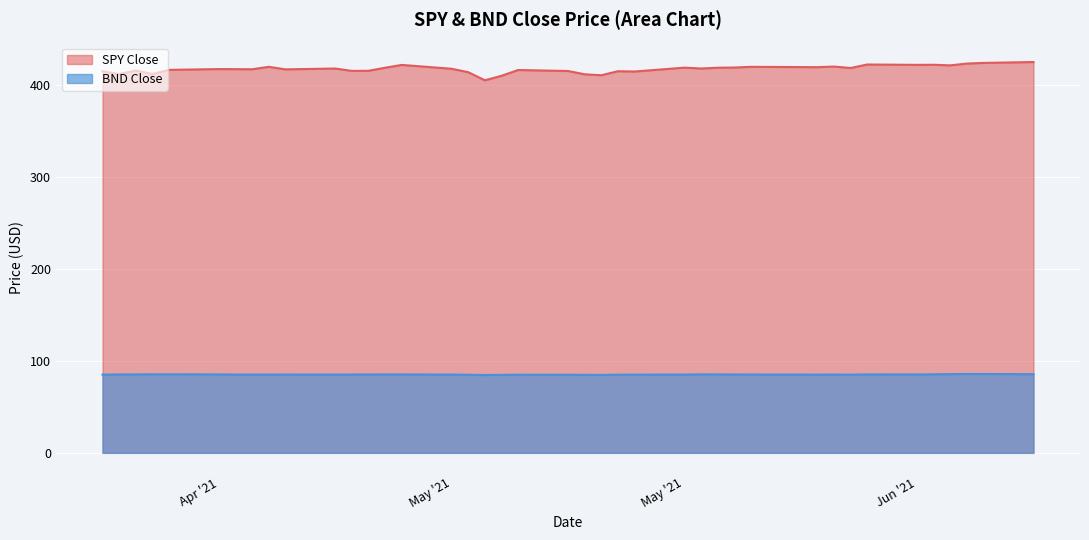

Reading right to left, extract all data points from this chart.

SPY Close: 425.3	424.3	423.6	421.6	422.3	422.2	422.6	418.8	420.3	419.7	420.0	419.3	419.1	418.2	419.2	414.9	415.3	410.9	411.9	415.5	416.6	410.3	405.4	414.2	417.9	422.1	419.1	415.8	415.6	418.2	417.3	420.1	417.4	417.5	417.6	416.7	412.3	416.1	412.2	415.2
BND Close: 85.6	85.8	85.8	85.7	85.5	85.3	85.4	85.1	85.2	85.1	85.3	85.3	85.4	85.4	85.2	85.1	85.1	84.8	84.9	85.0	85.1	84.9	84.7	85.0	85.2	85.4	85.3	85.3	85.3	85.2	85.3	85.1	85.2	85.2	85.4	85.4	85.4	85.4	85.3	85.2